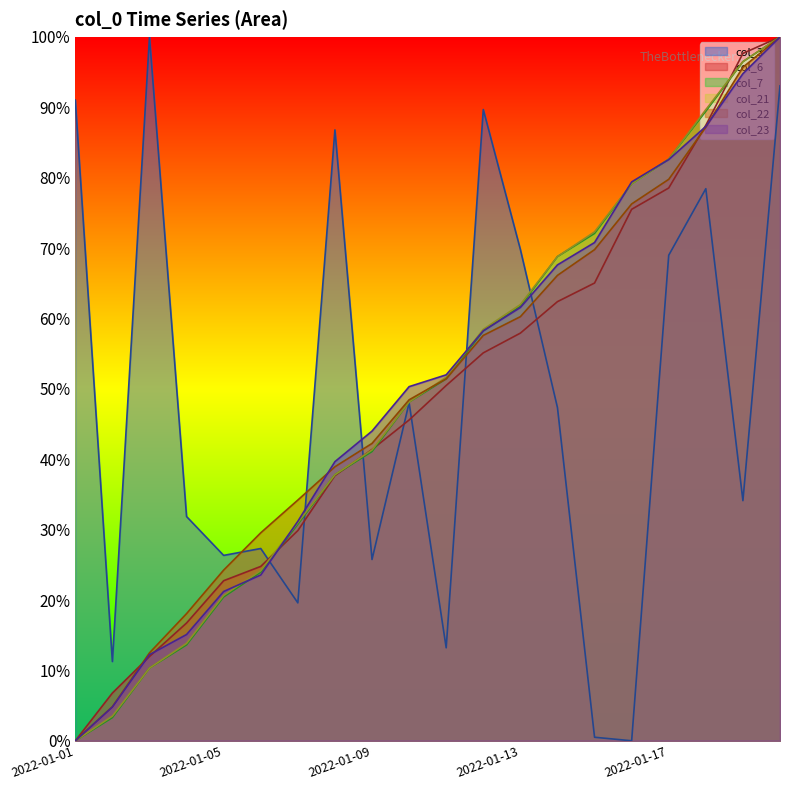

What are all the series names shown in the legend?

col_3, col_6, col_7, col_21, col_22, col_23